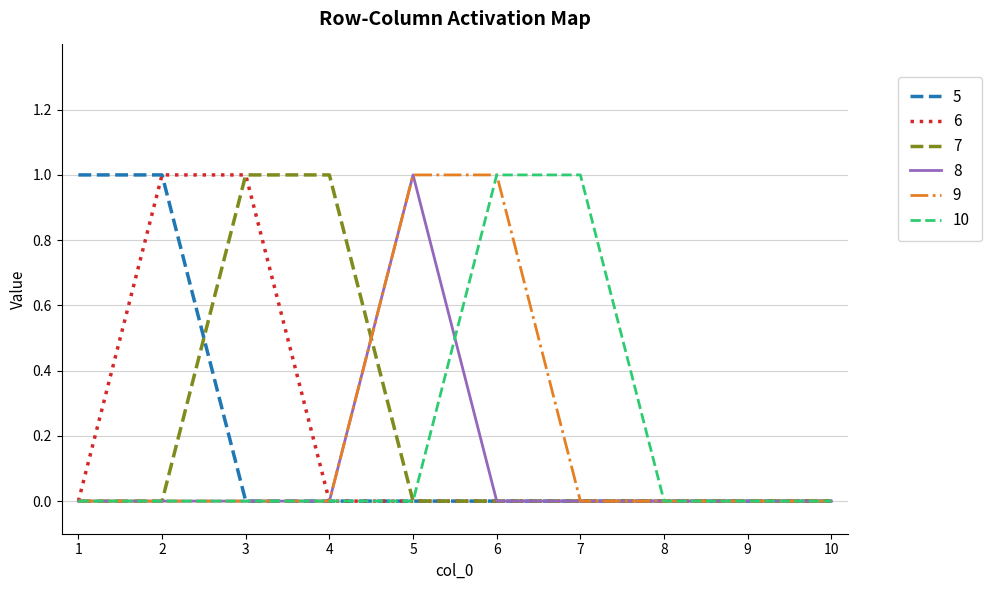

The 9 series shows 0 at 10. True or false?

True